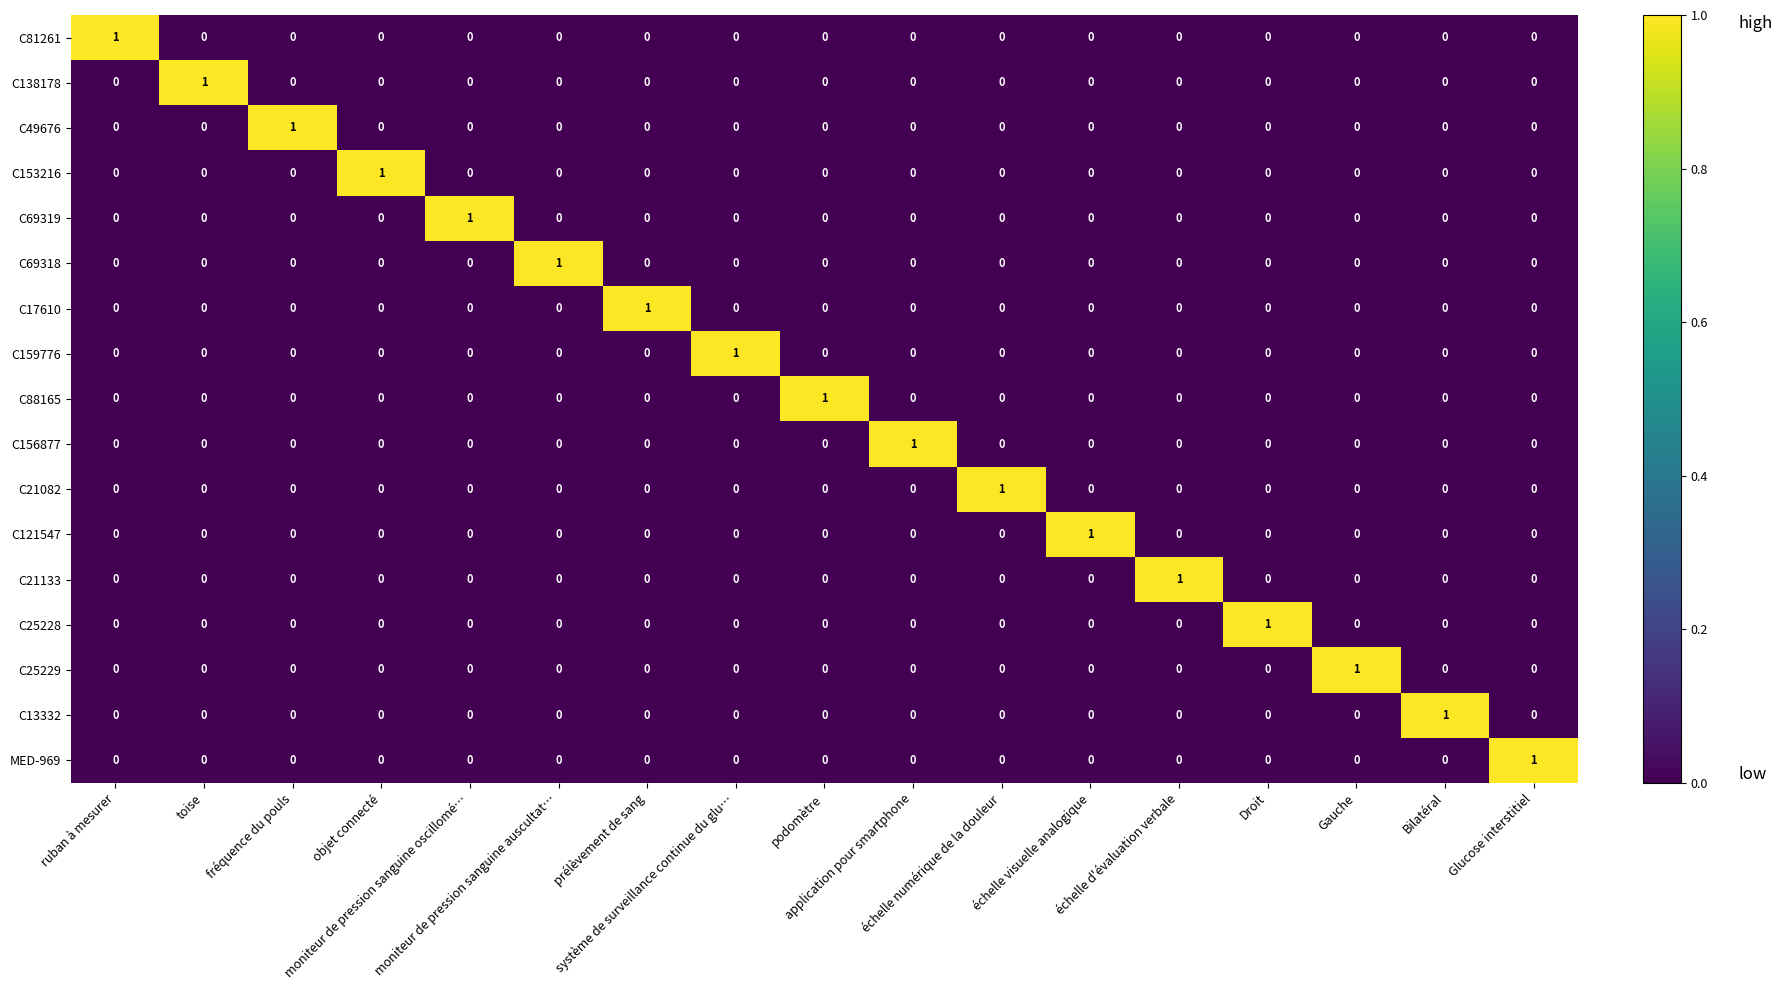

At how many categories does at least one series exceed 0?

17